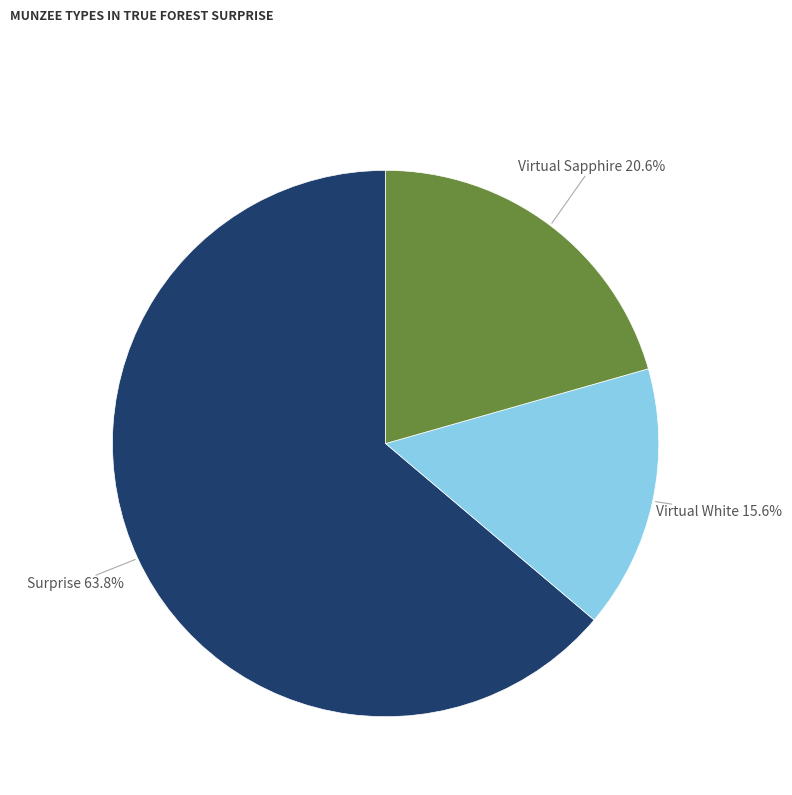

What is the total percentage of Surprise and Virtual White?

79.4%